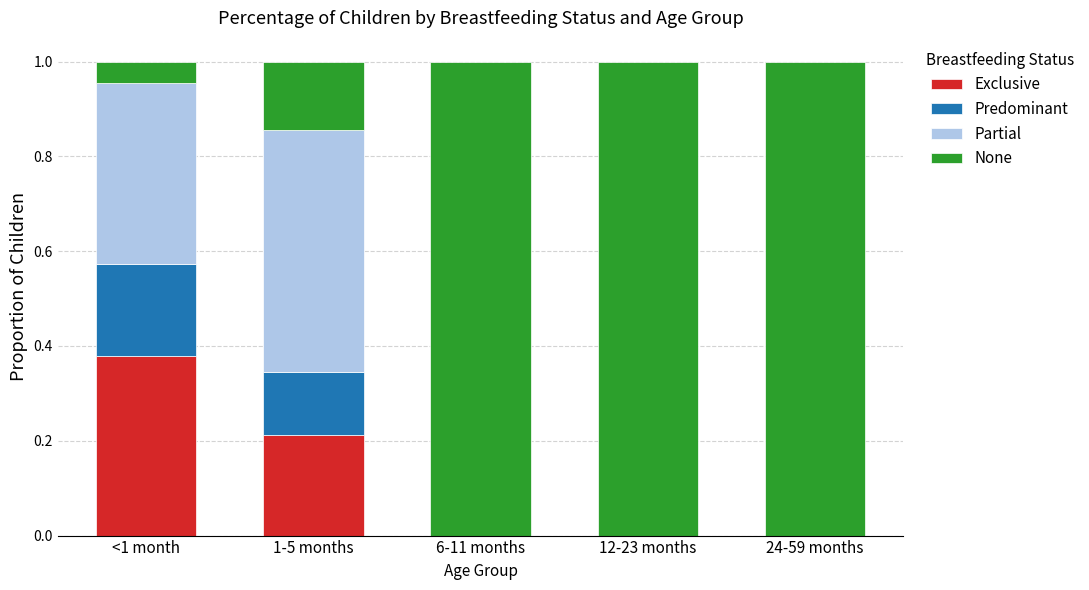

The Exclusive series shows -0.2 at 6-11 months. True or false?

False